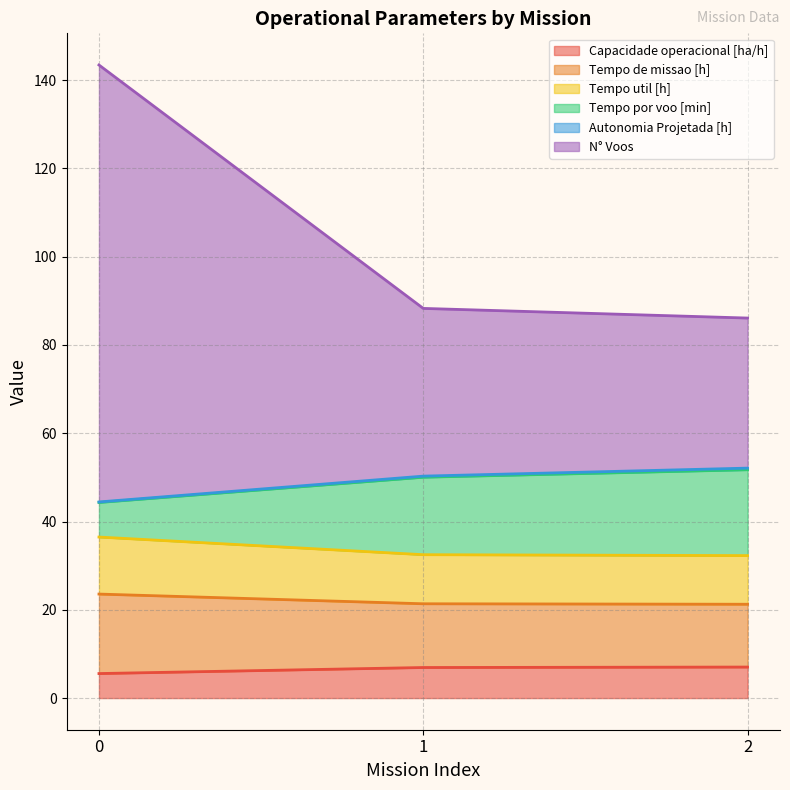

The value of Tempo util [h] at 2 is 30.6. True or false?

False